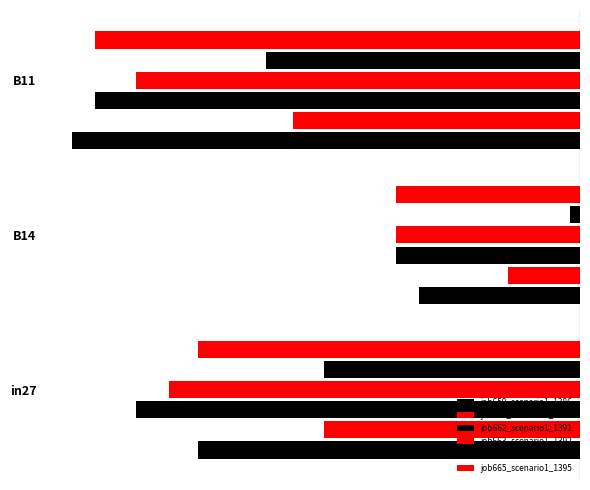

What is the sum of all job662_scenario1_1391 values?

-1.0